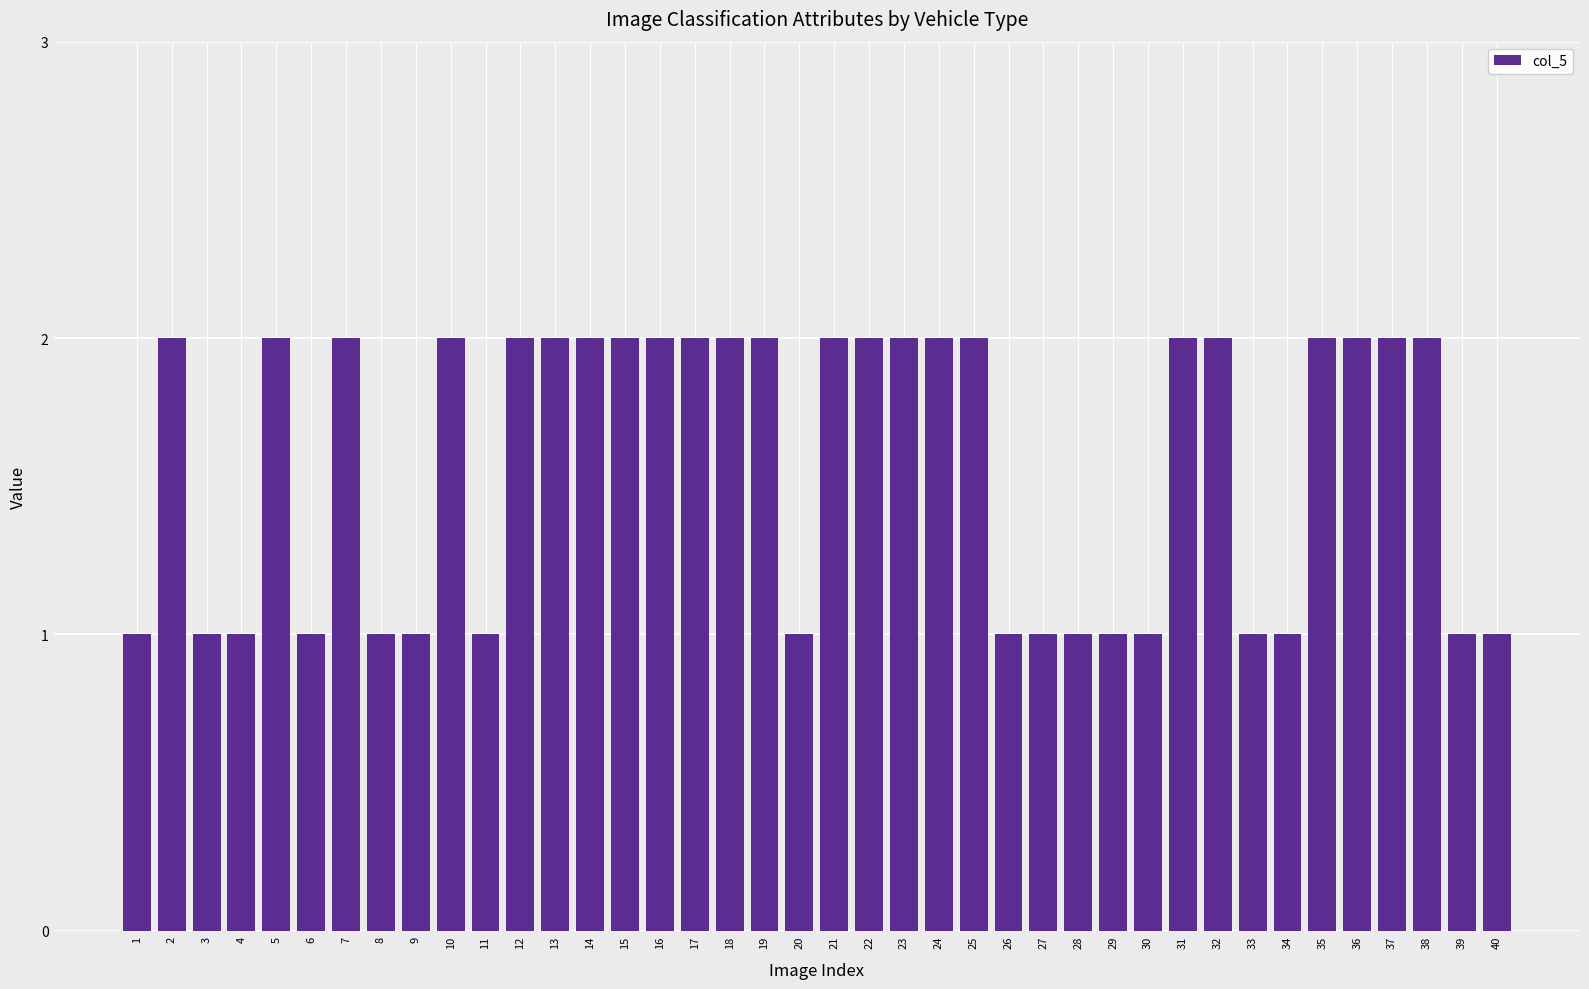

The value at 27 is 0. True or false?

False